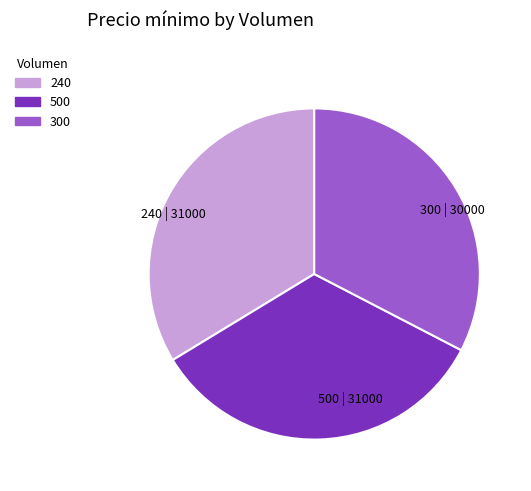

The 240 slice represents 34% of the pie. True or false?

True